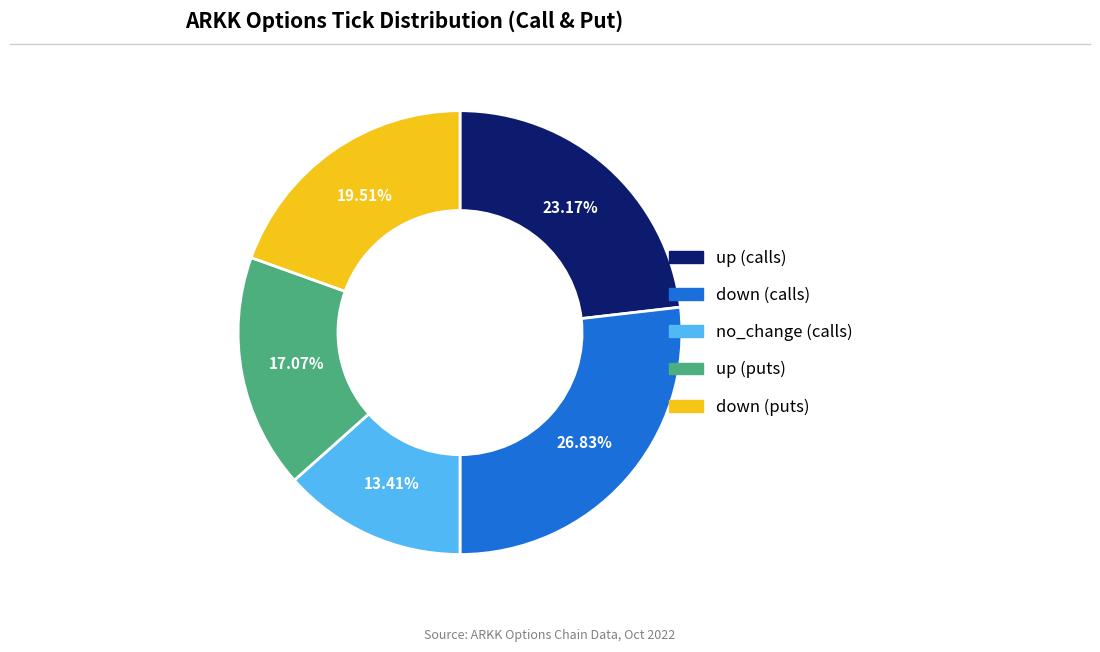

Is there a majority slice in this chart?

No